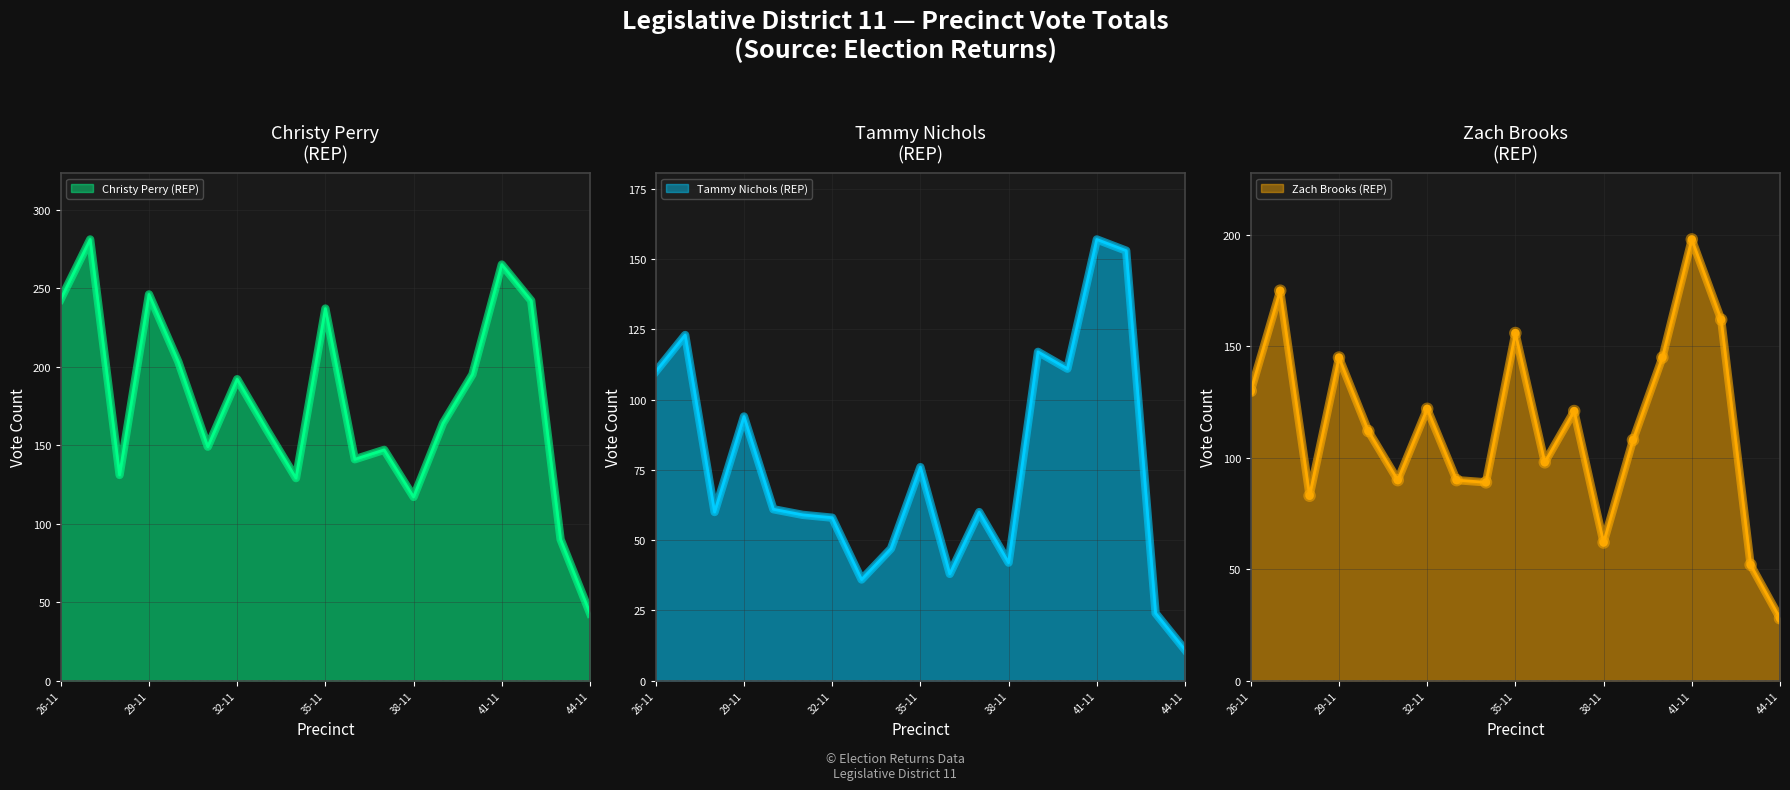

True or false: Zach Brooks (REP) and Christy Perry (REP) intersect in this chart.

False